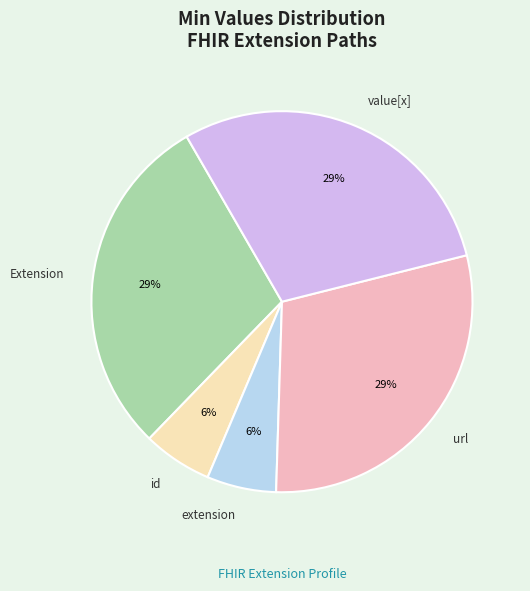

To the nearest percent, what is the average slice percentage?

20%